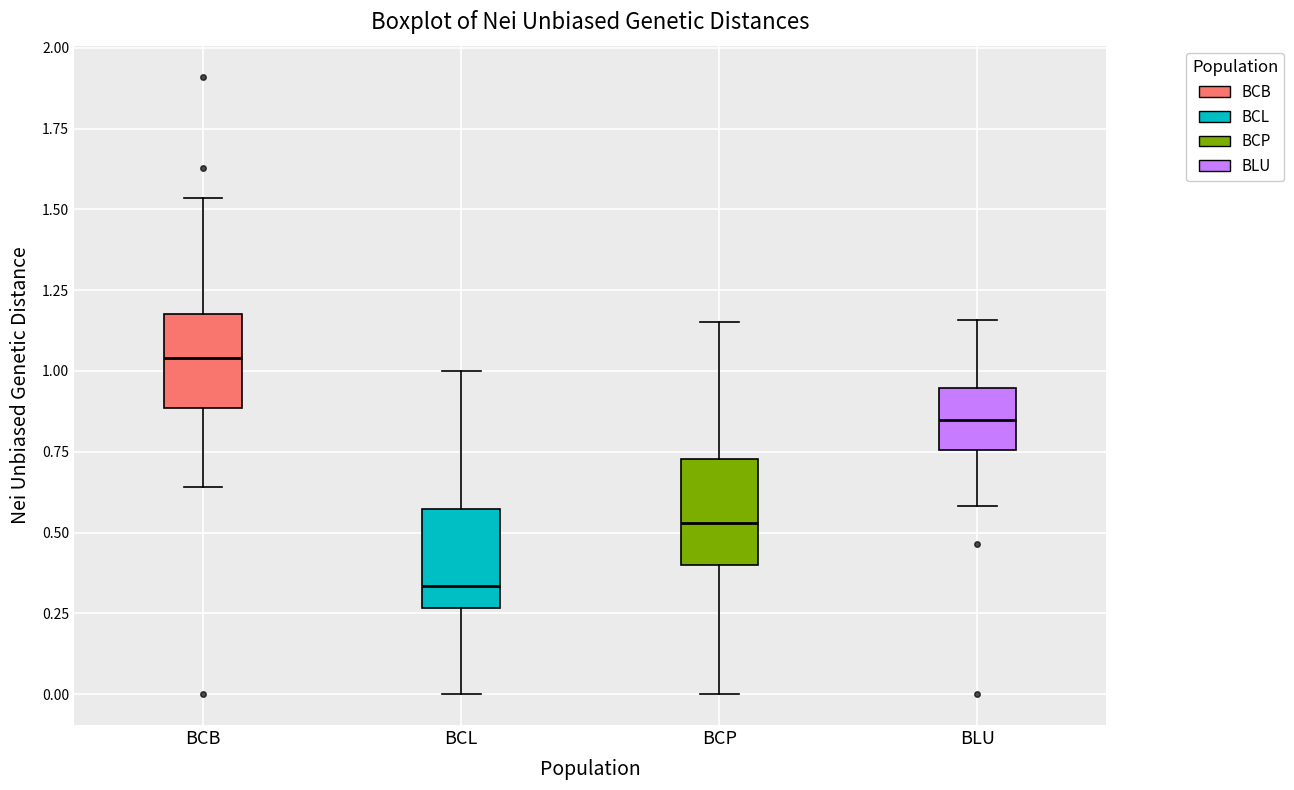

Reading left to right, transcribe this box plot: for each box, give where its median line is, the range the box spans, and where its two whiskers end, as read against the y-axis. The values are not printed on the chart, so give them approximately, as read against the axis.

BCB: median 1.05, box 0.90 to 1.20, whiskers 0.65 to 1.55
BCL: median 0.35, box 0.25 to 0.55, whiskers 0.00 to 1.00
BCP: median 0.55, box 0.40 to 0.75, whiskers 0.00 to 1.15
BLU: median 0.85, box 0.75 to 0.95, whiskers 0.60 to 1.15